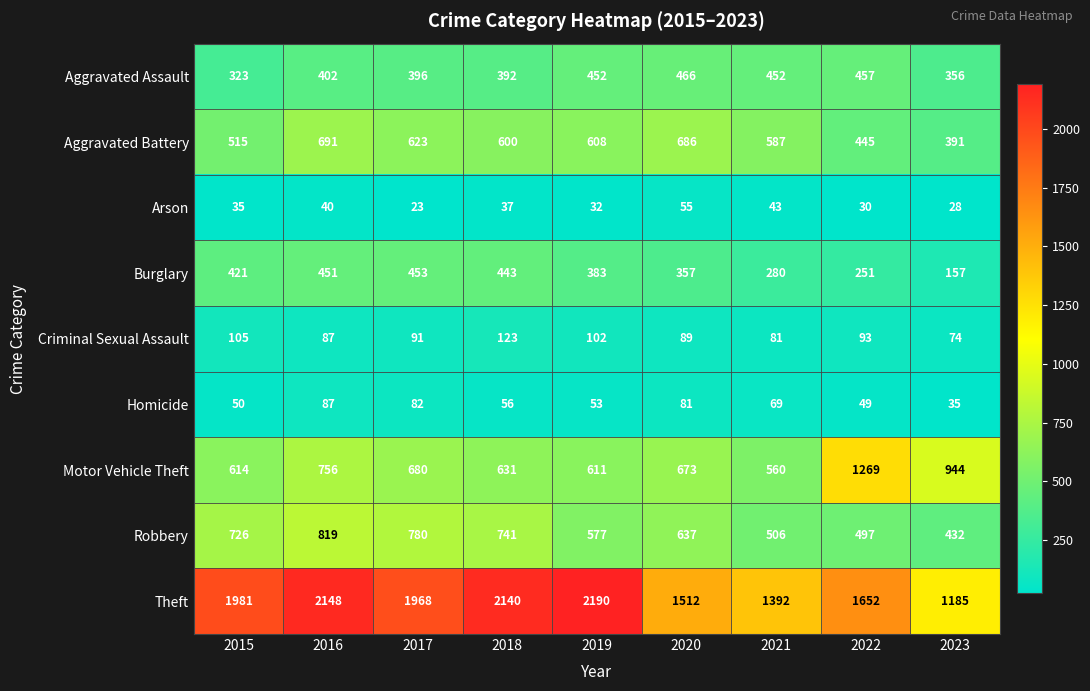

What value does the Homicide series have at 2022?

49